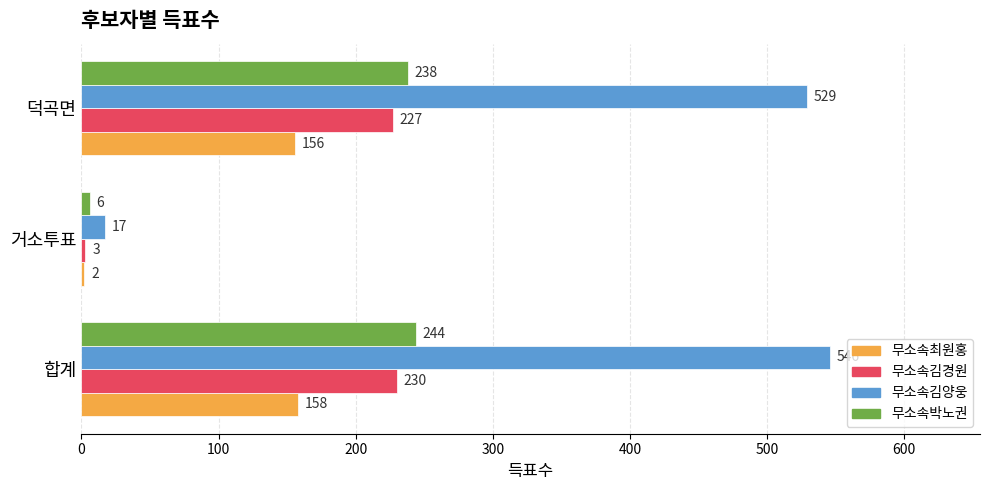

Is it true that 무소속김양웅 equals 314 at 덕곡면?

False